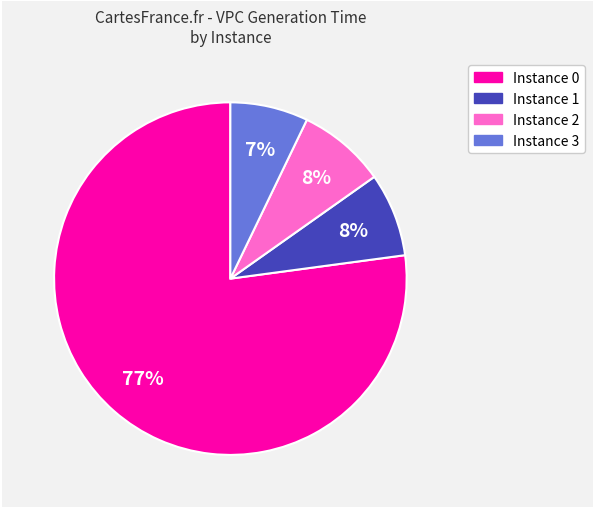

To the nearest percent, what is the average slice percentage?

25%